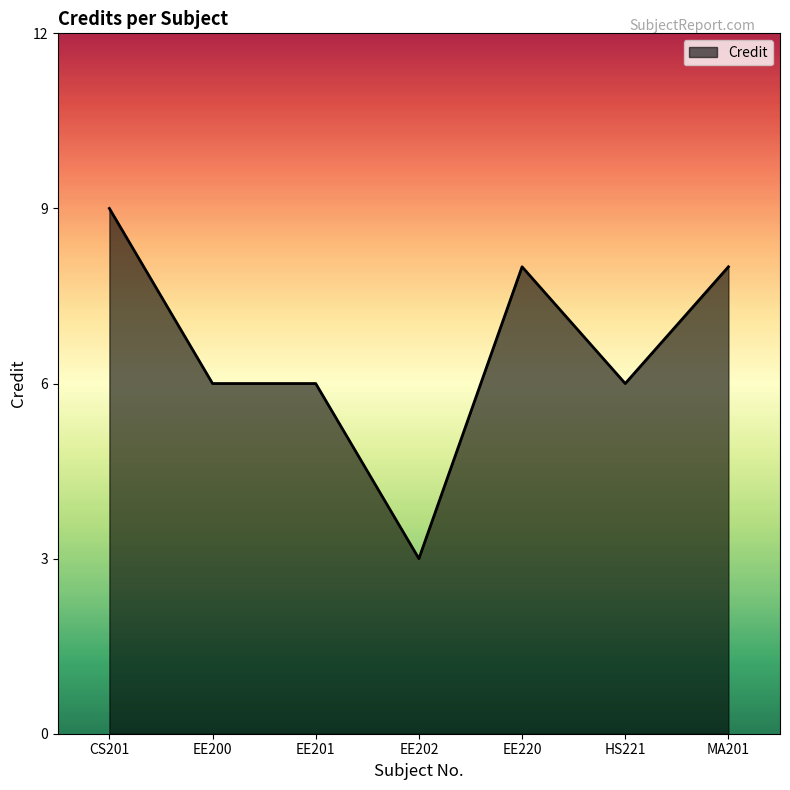

What position from the right is HS221?

2